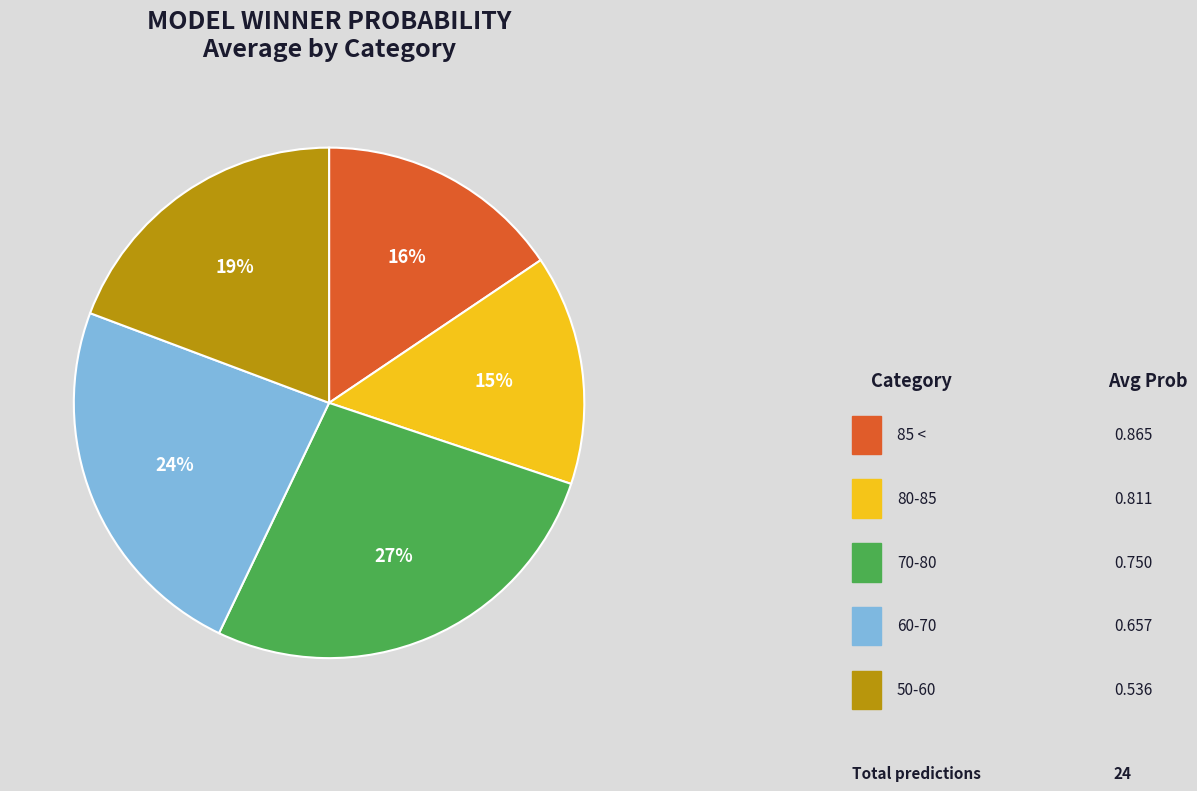

Is there any slice that represents more than half of the pie?

No